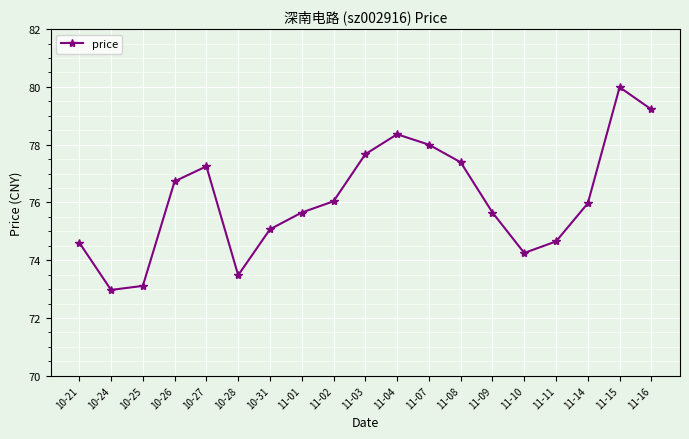

What is the change in value from 10-24 to 11-07?

+5.0